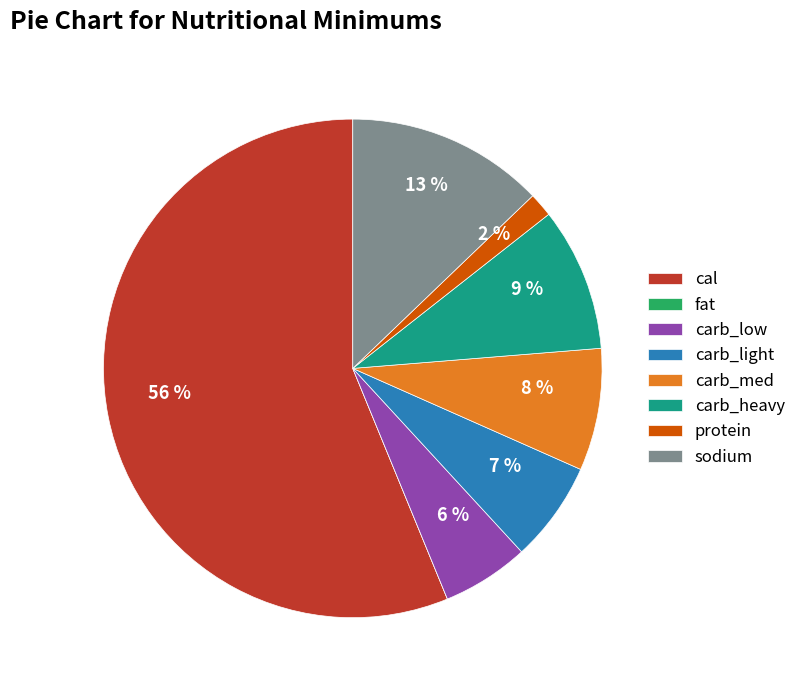

What percentage is the protein slice, to the nearest percent?

2%